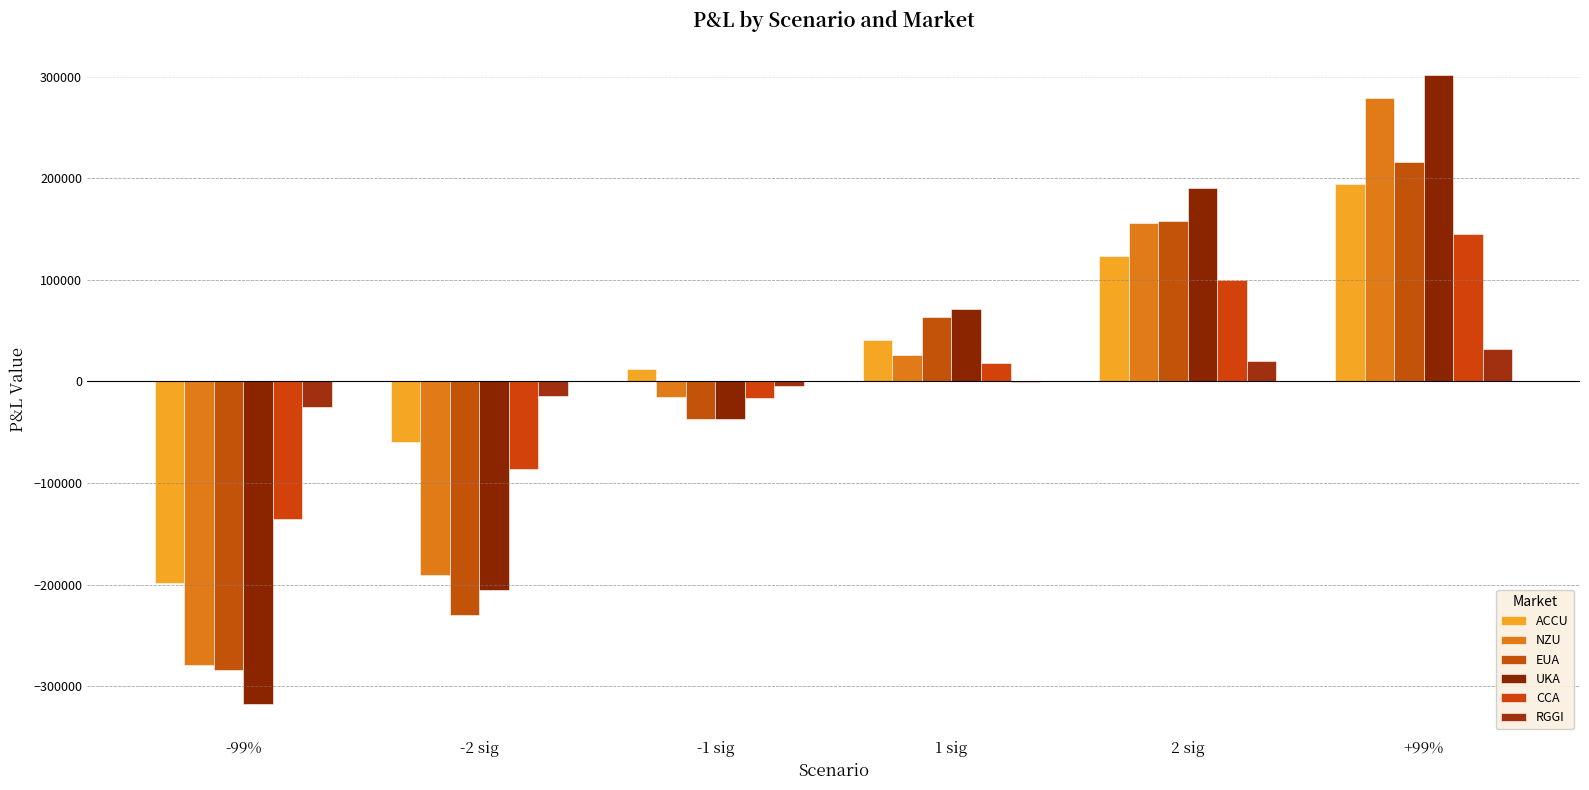

Reading right to left, list all the values displayed in this chart.

ACCU: 194153.6	123860.0	40587.6	11803.9	-59629.9	-198734.6
NZU: 278798.8	156173.0	25685.9	-15014.9	-190804.0	-278793.6
EUA: 216215.7	157640.6	63273.5	-37011.3	-230132.6	-283865.6
UKA: 301691.2	190455.5	71517.2	-37314.2	-205791.5	-317784.5
CCA: 145289.7	99986.5	17880.7	-16189.0	-86638.3	-135834.4
RGGI: 31910.8	20517.5	-222.3	-4962.6	-14360.6	-25608.9